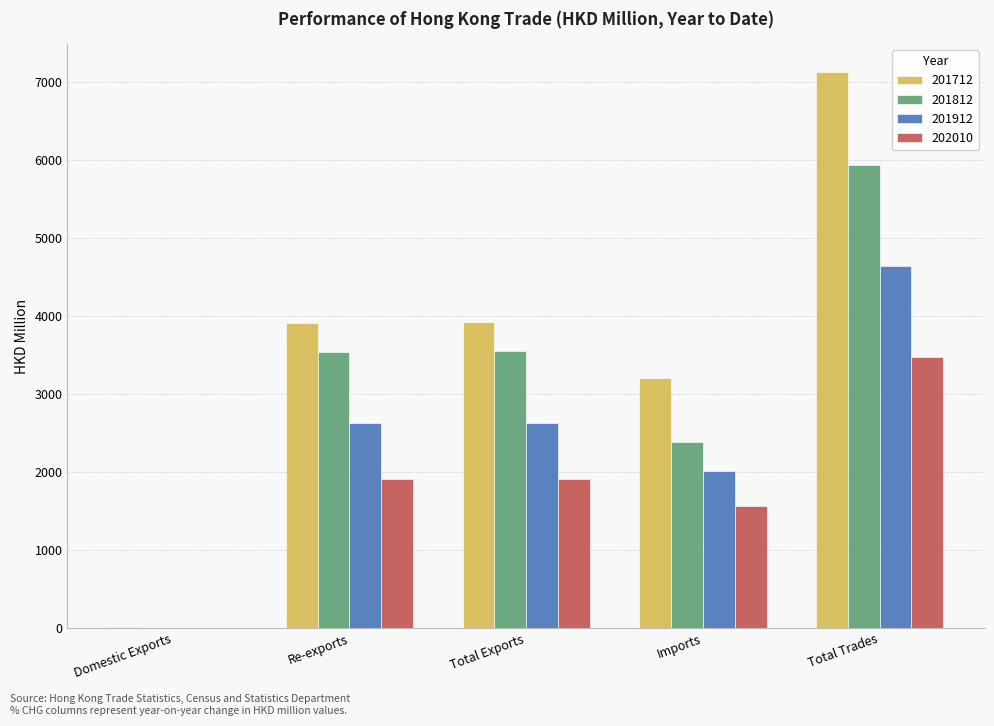

Between Total Exports and Total Trades, which series saw the biggest shift?

201712